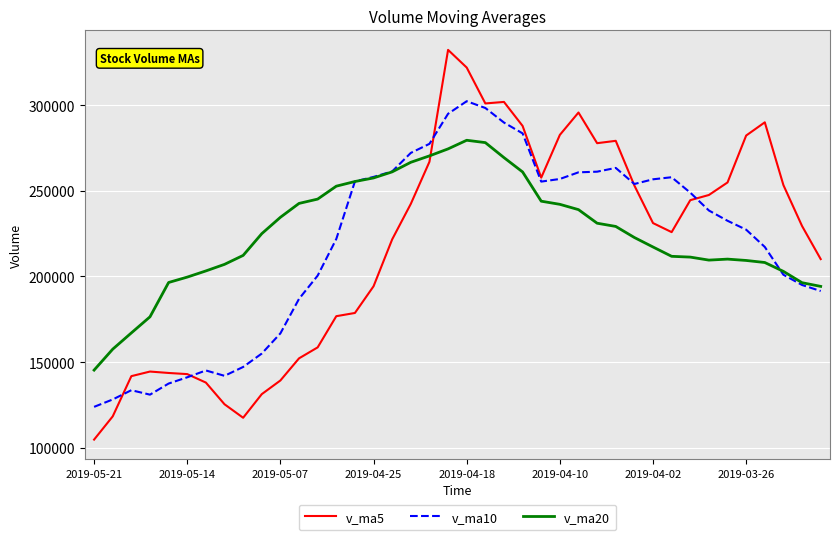

Which series ends up on top after the final intersection of v_ma5 and v_ma20?

v_ma5